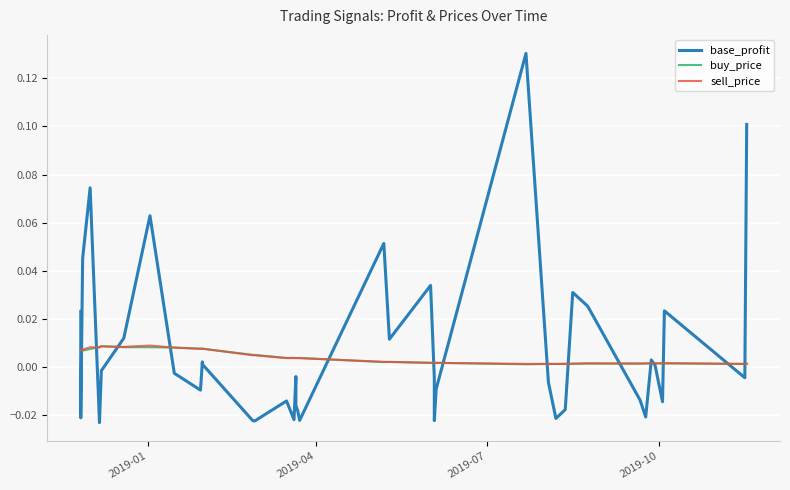

Reading left to right, what are all the values shown in this chart?

base_profit: 0.0	-0.0	0.0	0.1	-0.0	-0.0	0.0	0.1	-0.0	-0.0	0.0	0.0	-0.0	-0.0	-0.0	-0.0	-0.0	-0.0	-0.0	-0.0	0.1	0.0	0.0	-0.0	-0.0	-0.0	0.1	-0.0	-0.0	-0.0	0.0	0.0	-0.0	-0.0	0.0	0.0	-0.0	0.0	-0.0	0.1
buy_price: 0.0	0.0	0.0	0.0	0.0	0.0	0.0	0.0	0.0	0.0	0.0	0.0	0.0	0.0	0.0	0.0	0.0	0.0	0.0	0.0	0.0	0.0	0.0	0.0	0.0	0.0	0.0	0.0	0.0	0.0	0.0	0.0	0.0	0.0	0.0	0.0	0.0	0.0	0.0	0.0
sell_price: 0.0	0.0	0.0	0.0	0.0	0.0	0.0	0.0	0.0	0.0	0.0	0.0	0.0	0.0	0.0	0.0	0.0	0.0	0.0	0.0	0.0	0.0	0.0	0.0	0.0	0.0	0.0	0.0	0.0	0.0	0.0	0.0	0.0	0.0	0.0	0.0	0.0	0.0	0.0	0.0